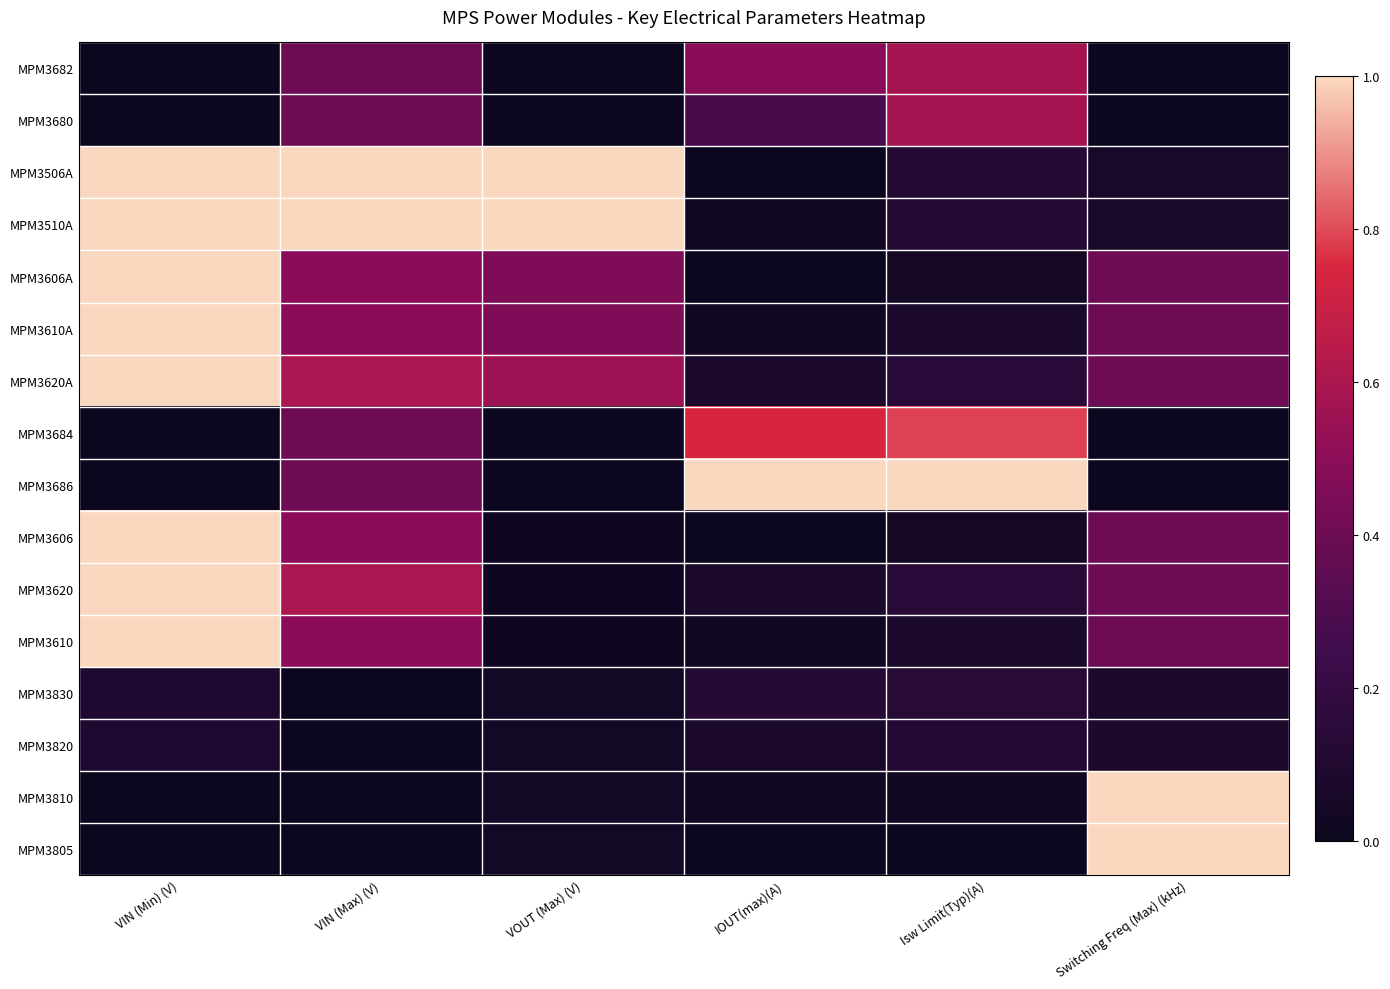

Which category has the highest value across all series?

VIN (Min) (V)